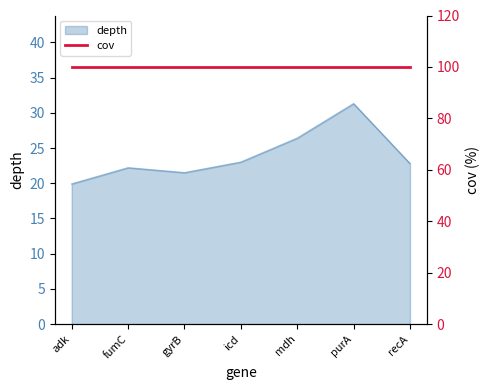

What is the value of the 7th point from the left?

22.8